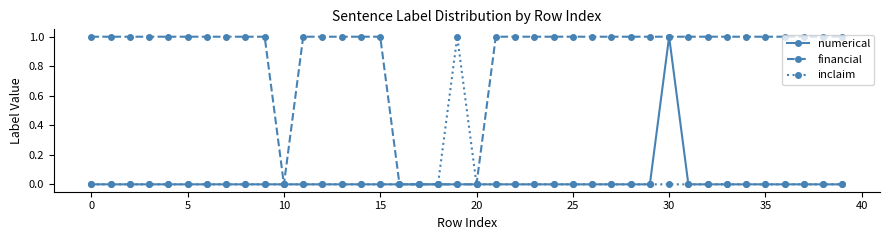

True or false: numerical has more than 0 interior local peaks.

True